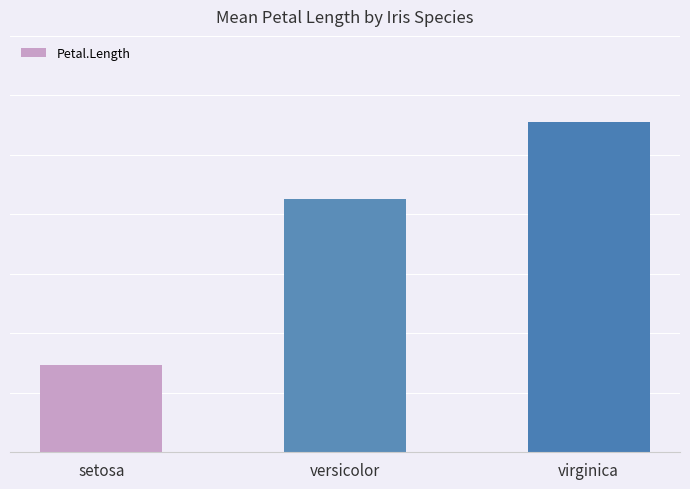

What position from the right is versicolor?

2